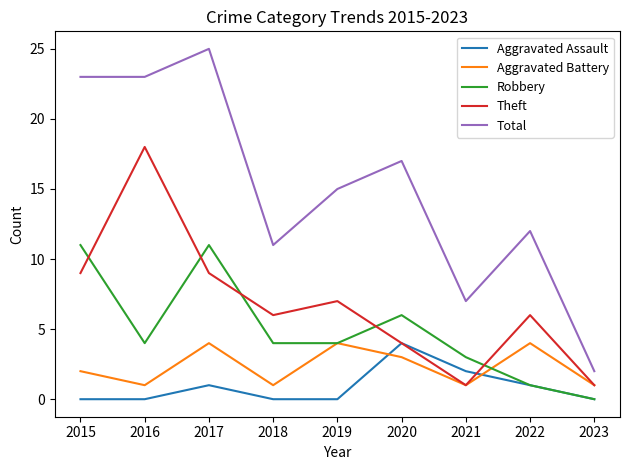

Does the chart display data point markers on the line(s)?

No